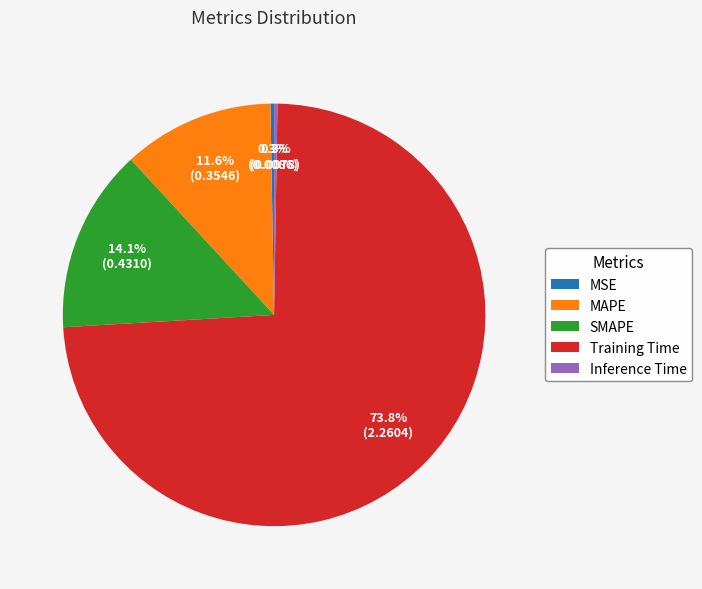

What is the largest slice in the pie chart?

Training Time